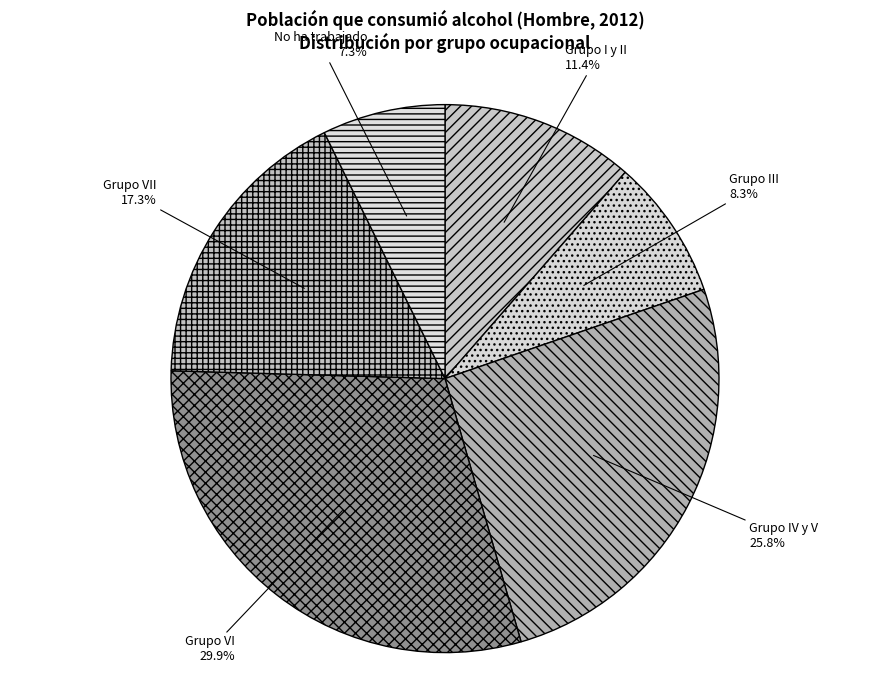

How many slices are in this pie chart?

6